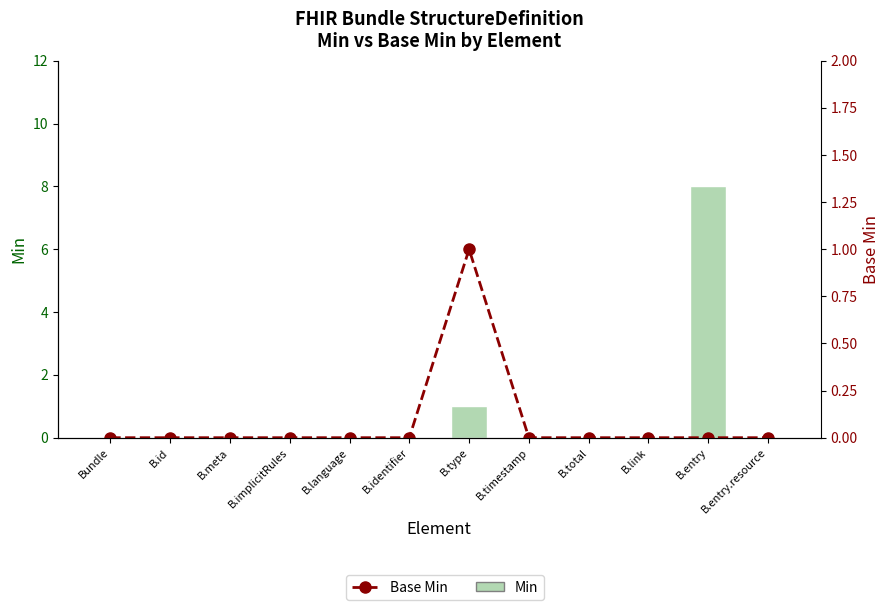

At how many categories does at least one series exceed 0?

2